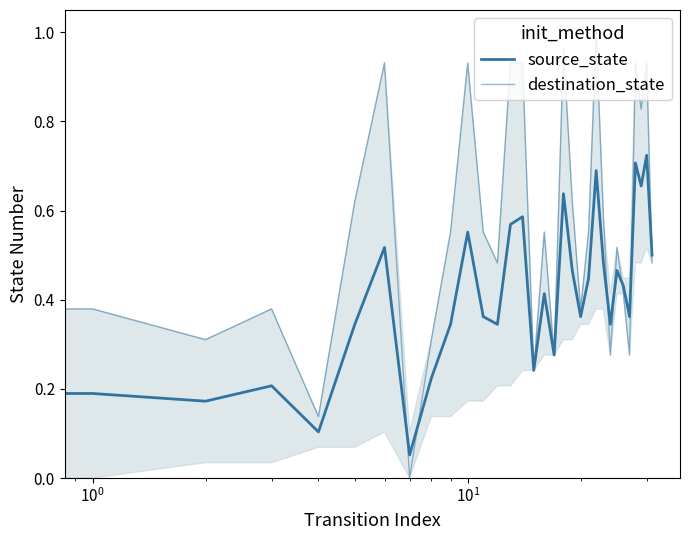

What is the highest value of the source_state series?

0.7